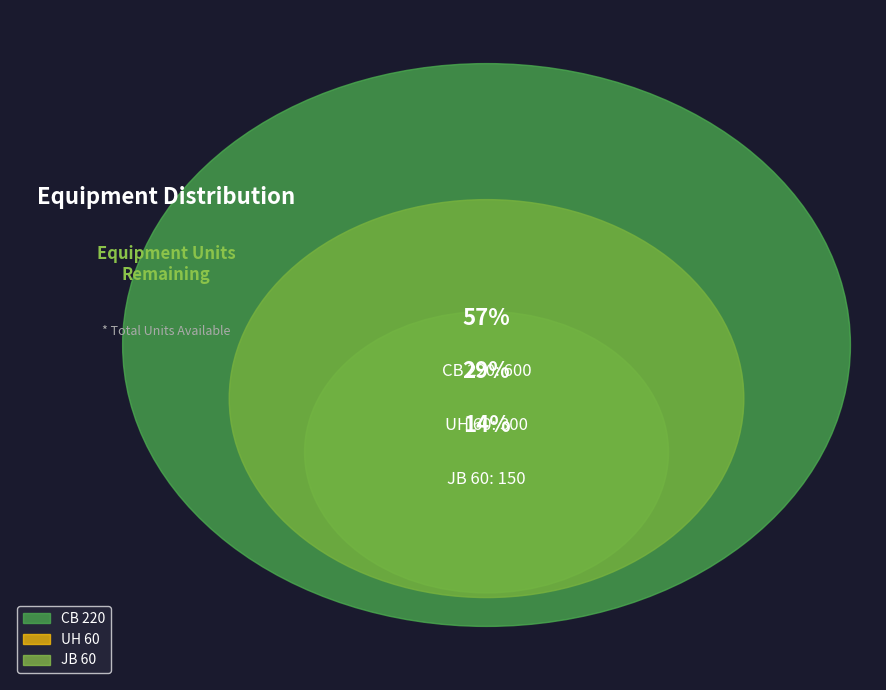

The UH 60 slice represents 37% of the pie. True or false?

False